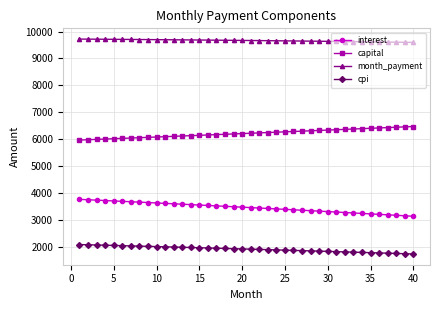

What is the highest value of the cpi series?

2075.2